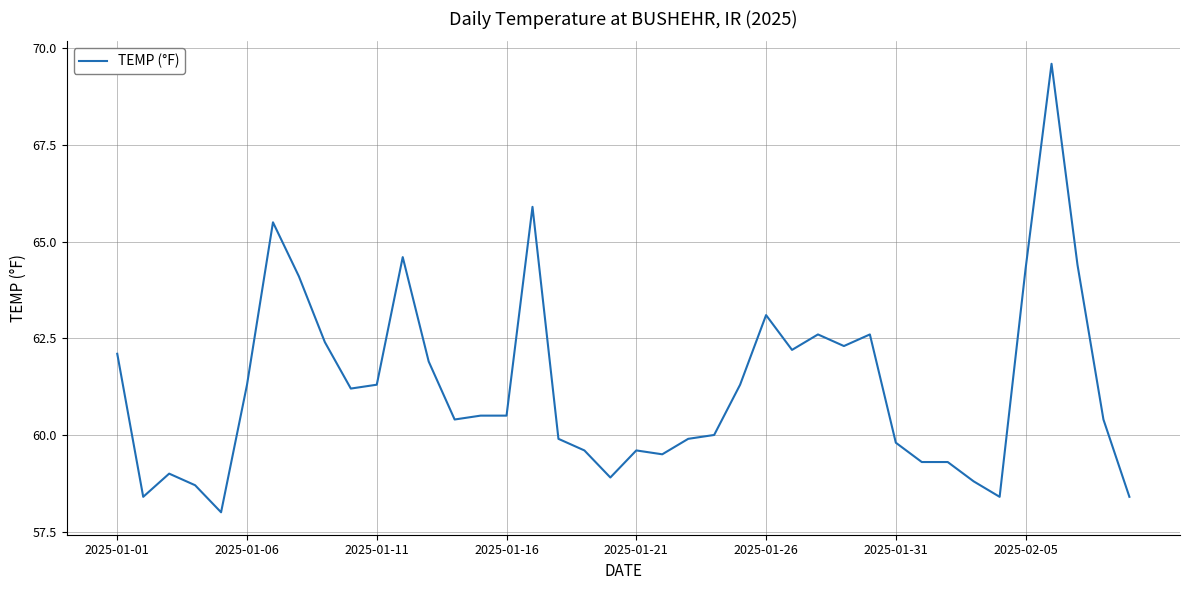

What is the maximum value shown in the chart?

69.6